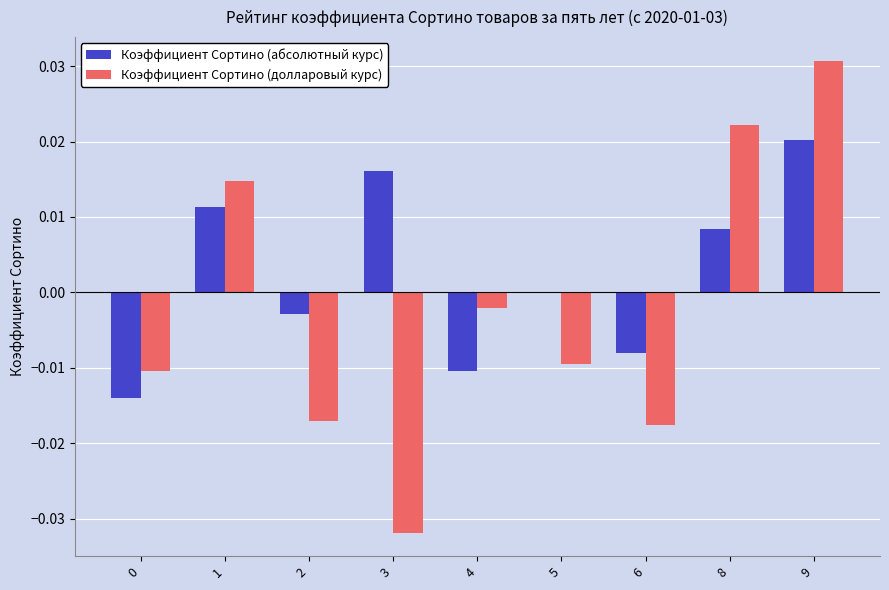

Where is Коэффициент Сортино (абсолютный курс) nearest to the value 0?

5